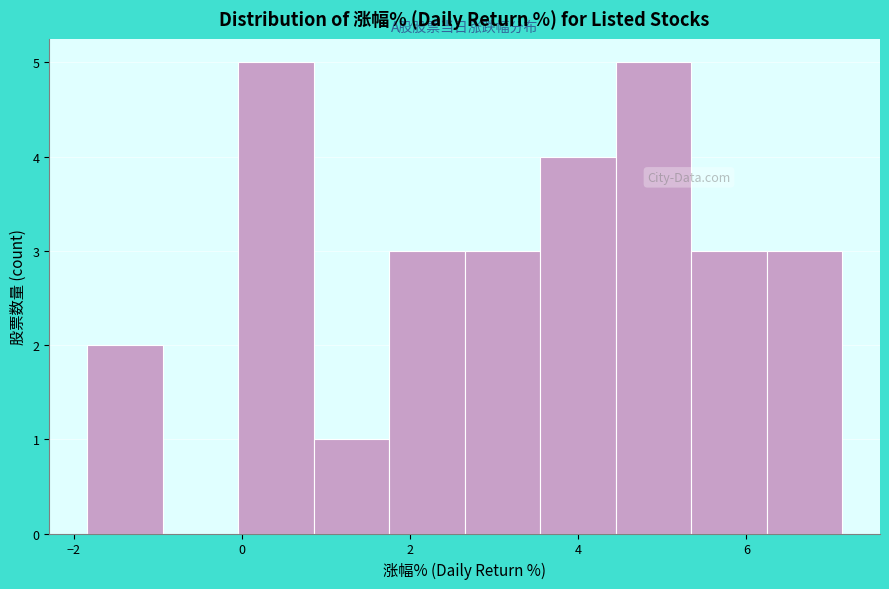

How tall is the bar that spans 0.0 to 0.8 on the x-axis? Neither the bar edges nor the heights are printed on the chart, so give them approximately, as read against the axes.

5